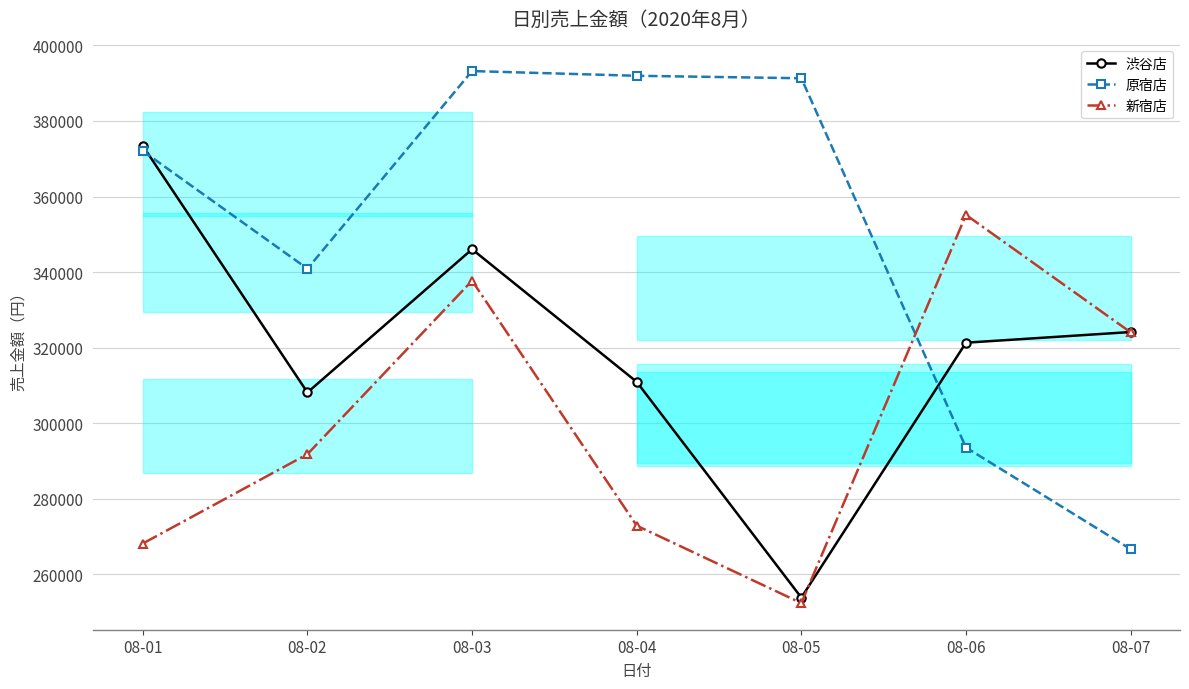

After their last crossing, which series has the higher values: 新宿店 or 渋谷店?

渋谷店